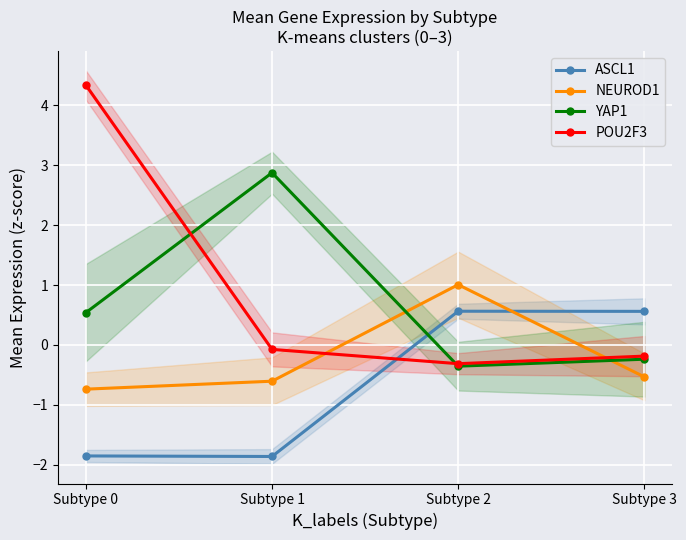

Rank the categories by YAP1 value from highest to lowest.

Subtype 1, Subtype 0, Subtype 3, Subtype 2